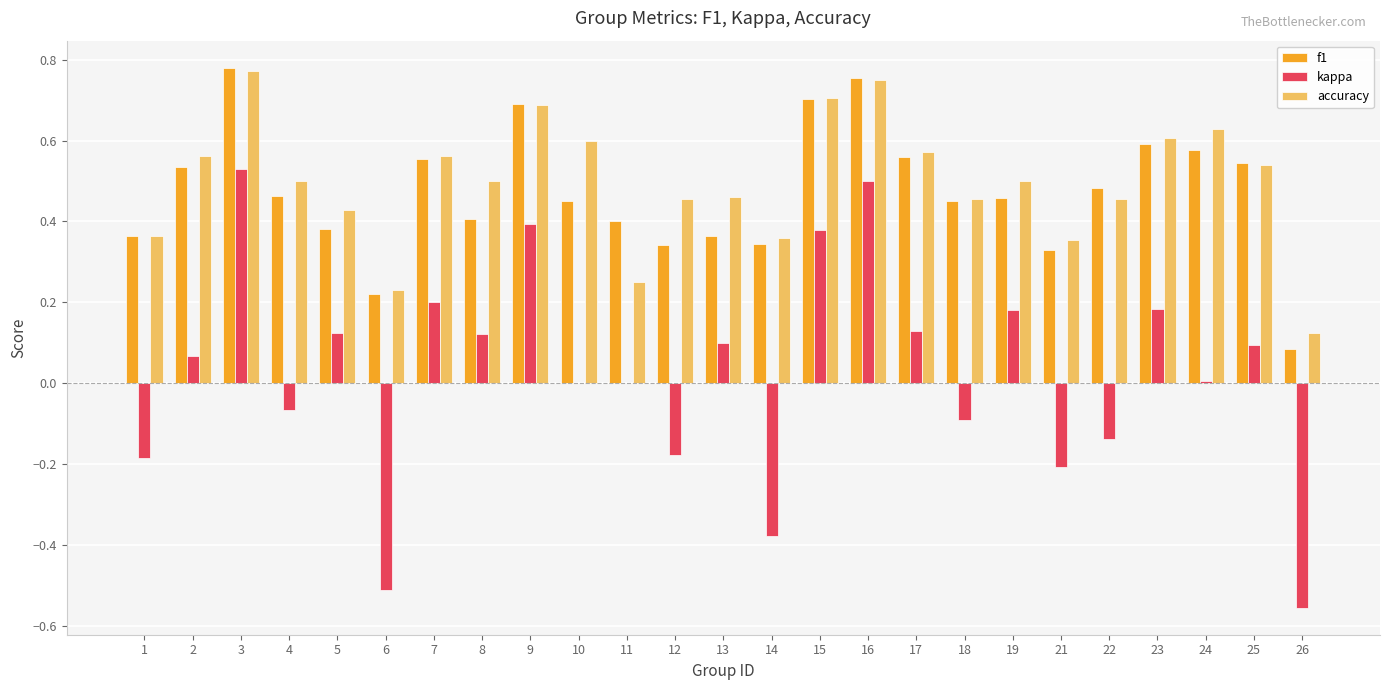

What is the sum of all kappa values?

0.7